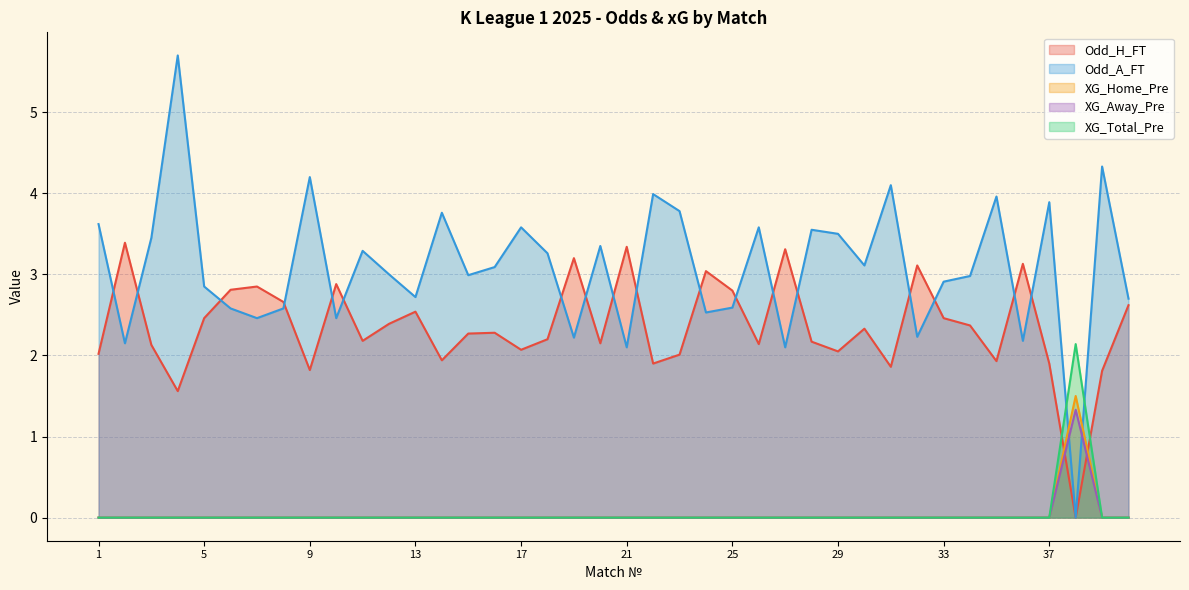

Which has a higher value, 23 or 3?

3